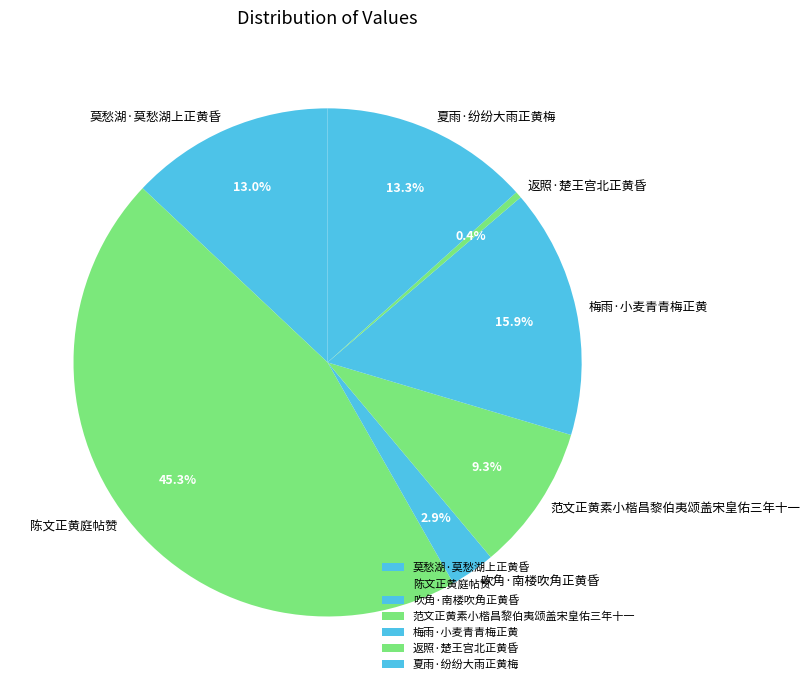

How much of the chart is everything except 陈文正黄庭帖赞?

54.7%